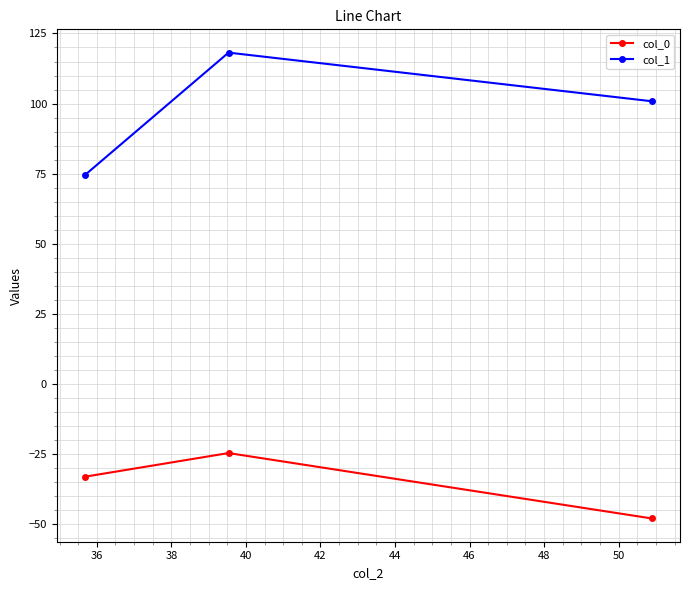

What is the difference between the maximum and second lowest values in the col_1 series?

17.3